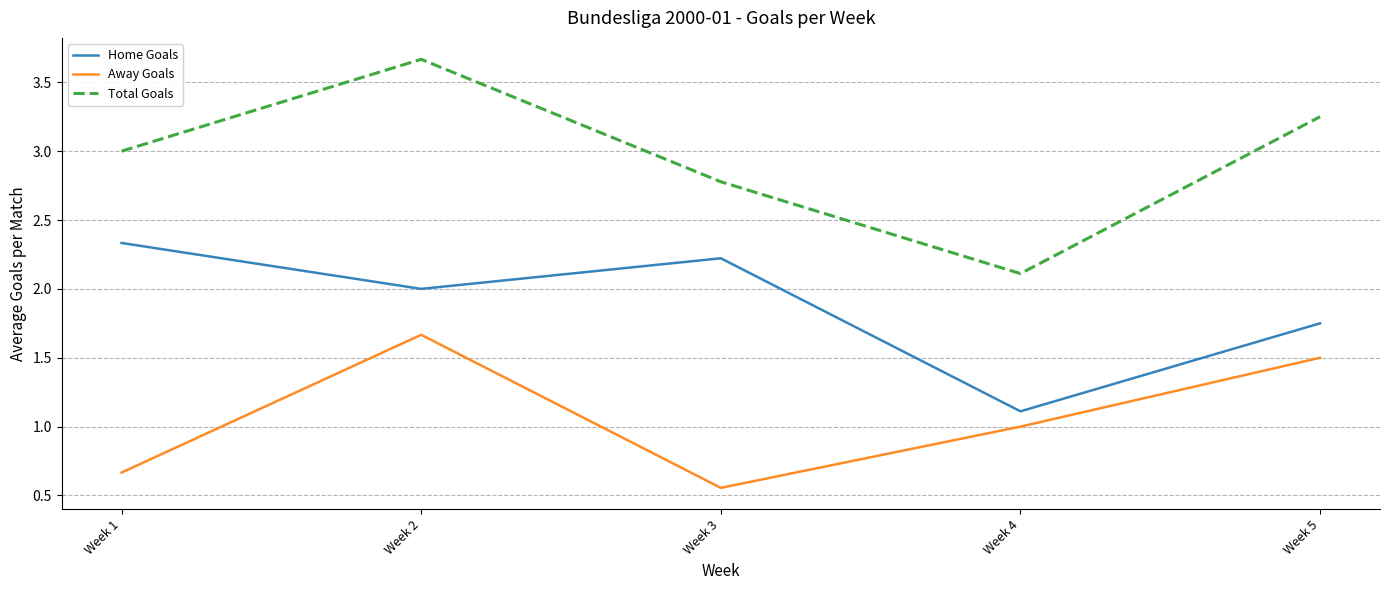

The value of Home Goals at Week 1 is 1.5. True or false?

False